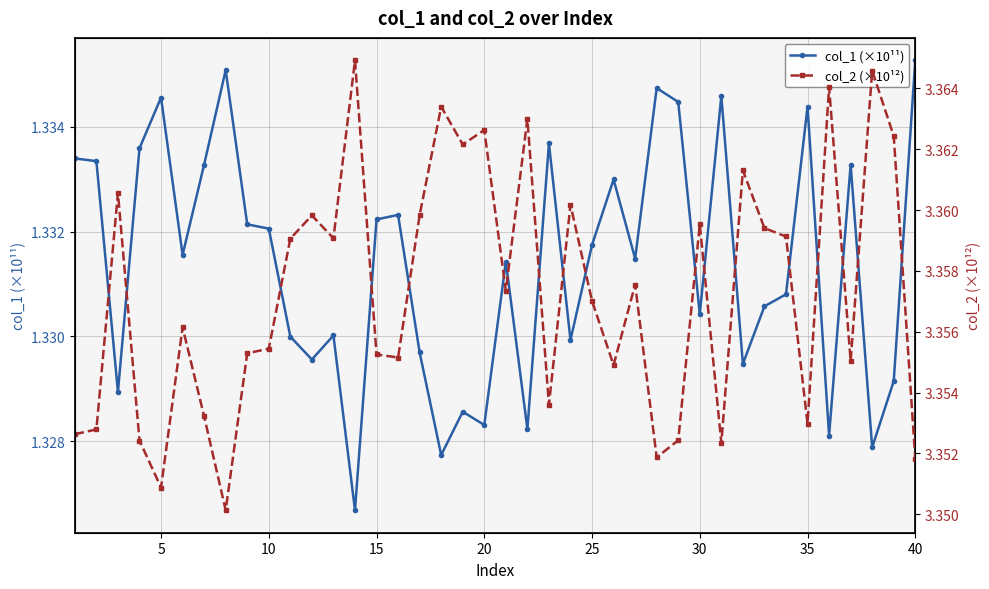

How many col_1 (×10¹¹) values are between 1 and 2?

40